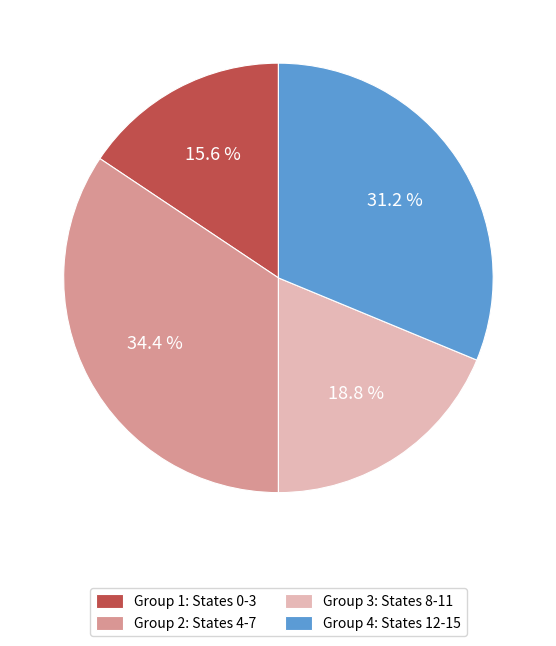

Combined, do Group 2: States 4-7 and Group 4: States 12-15 account for over 50%?

Yes